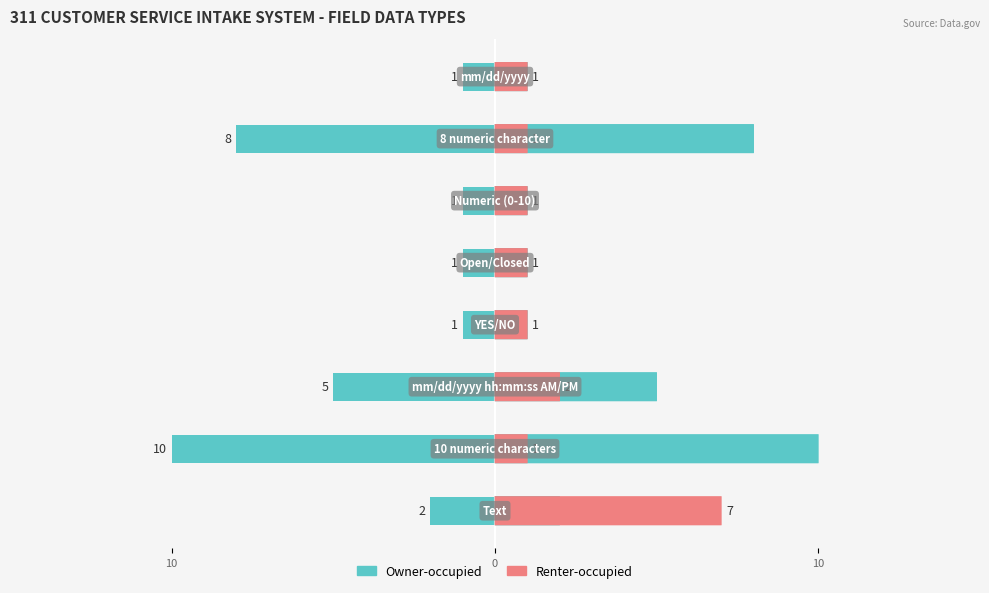

What is the sum of all Renter-occupied values?

15